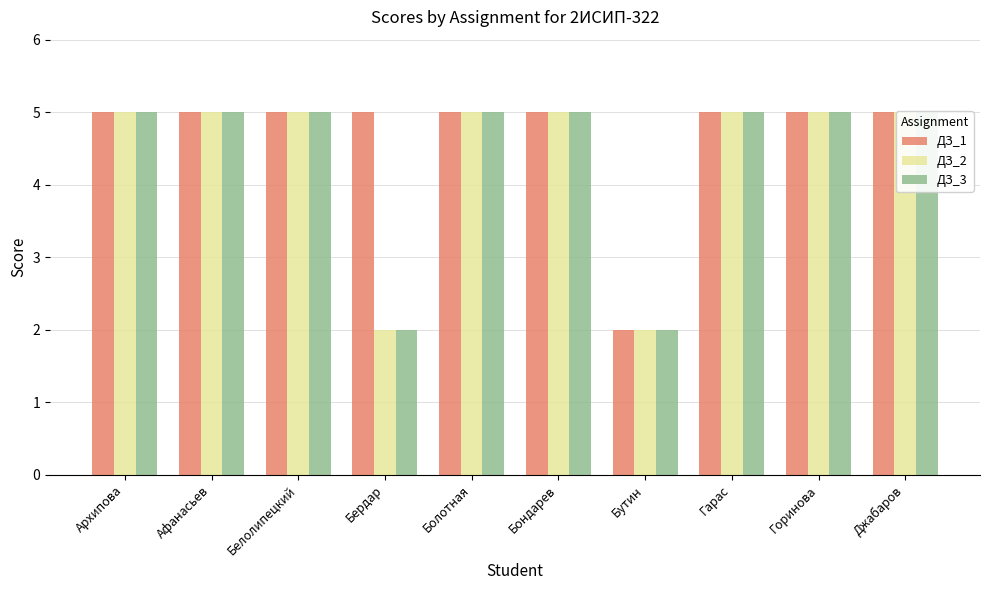

Count the ДЗ_3 values in the range 5 to 6.

8